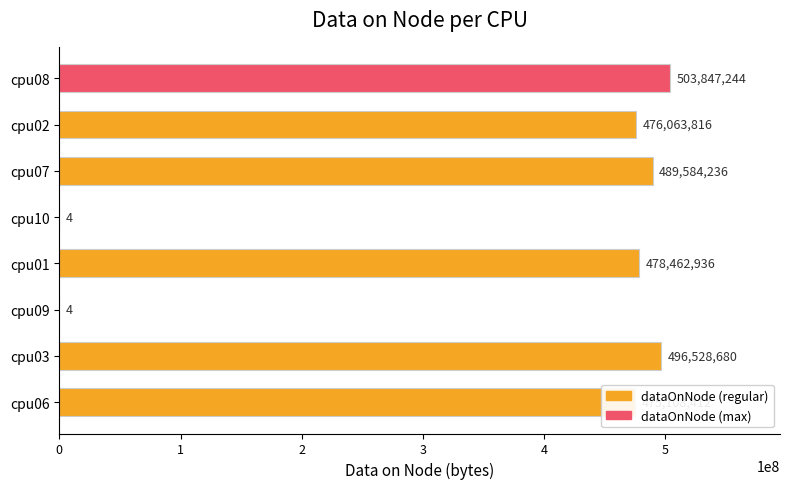

What is the change in value from cpu07 to cpu06?

-14475824